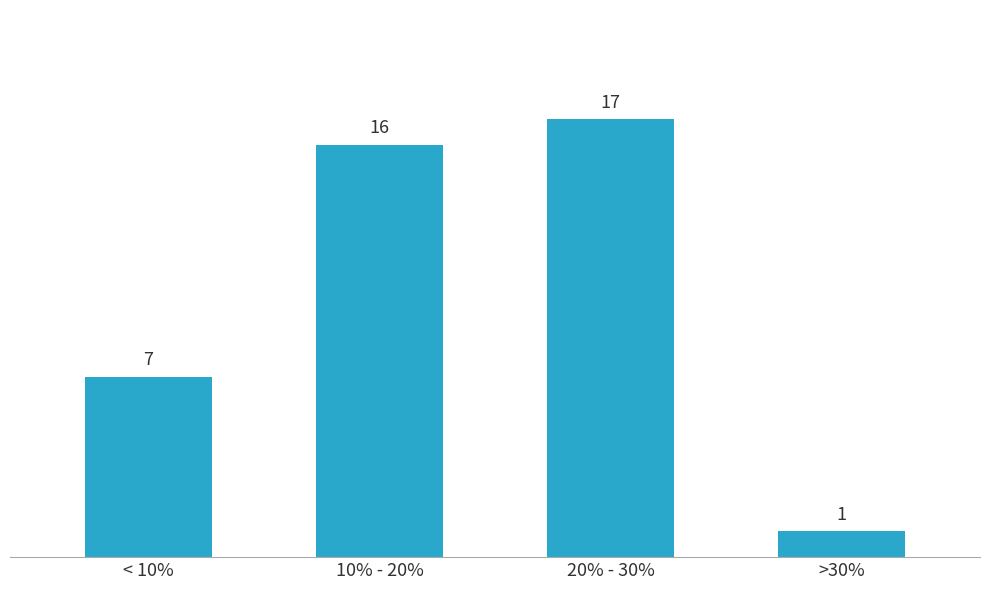

How many distinct data groups are displayed?

1